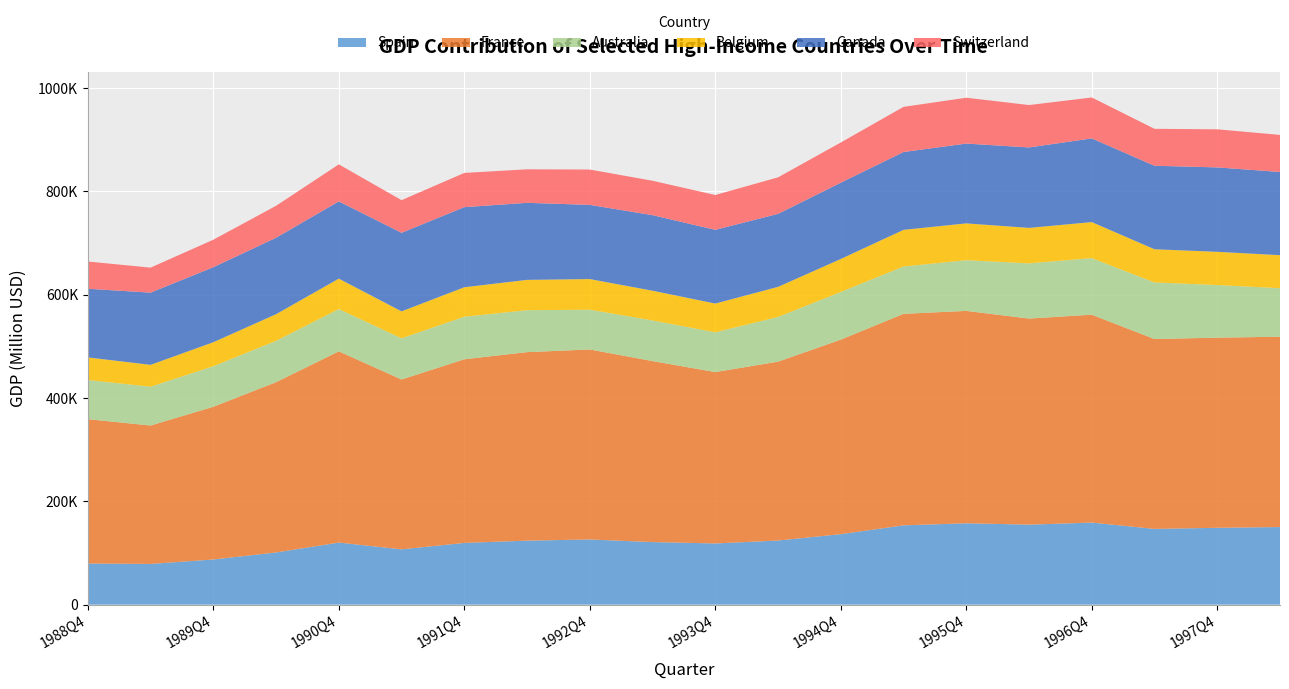

Reading right to left, what are all the values shown in this chart?

Spain: 1998Q2=150089.0	1997Q4=148677.1	1997Q2=146489.4	1996Q4=158761.4	1996Q2=154772.5	1995Q4=157407.4	1995Q2=153434.7	1994Q4=136341.5	1994Q2=124024.5	1993Q4=118361.5	1993Q2=121025.9	1992Q4=126079.4	1992Q2=123802.4	1991Q4=119405.2	1991Q2=106967.1	1990Q4=120044.0	1990Q2=100973.0	1989Q4=87332.2	1989Q2=78744.2	1988Q4=79474.6
France: 1998Q2=368427.0	1997Q4=368022.0	1997Q2=367521.2	1996Q4=402393.3	1996Q2=398861.5	1995Q4=411105.4	1995Q2=409365.6	1994Q4=376521.7	1994Q2=346209.4	1993Q4=331712.8	1993Q2=350336.3	1992Q4=367736.4	1992Q2=364873.4	1991Q4=355476.2	1991Q2=328735.1	1990Q4=370166.9	1990Q2=329553.4	1989Q4=295574.4	1989Q2=267875.2	1988Q4=279433.9
Australia: 1998Q2=93887.3	1997Q4=101774.2	1997Q2=109540.6	1996Q4=109478.9	1996Q2=106819.7	1995Q4=98067.1	1995Q2=91625.2	1994Q4=92237.2	1994Q2=86459.0	1993Q4=76996.2	1993Q2=78651.5	1992Q4=76967.6	1992Q2=81161.3	1991Q4=82283.9	1991Q2=79679.5	1990Q4=81812.5	1990Q2=80007.5	1989Q4=78454.6	1989Q2=75129.8	1988Q4=75808.4
Belgium: 1998Q2=63907.0	1997Q4=64348.0	1997Q2=64233.6	1996Q4=69737.7	1996Q2=68664.1	1995Q4=71275.8	1995Q2=70909.7	1994Q4=63864.3	1994Q2=58287.8	1993Q4=55624.5	1993Q2=57524.9	1992Q4=59292.1	1992Q2=58680.2	1991Q4=57074.7	1991Q2=52194.8	1990Q4=58934.1	1990Q2=51557.9	1989Q4=46480.9	1989Q2=42321.1	1988Q4=43704.8
Canada: 1998Q2=161052.1	1997Q4=163405.0	1997Q2=161632.7	1996Q4=161967.2	1996Q2=155733.6	1995Q4=154495.5	1995Q2=150637.4	1994Q4=147666.5	1994Q2=141305.8	1993Q4=142721.3	1993Q2=146218.1	1992Q4=143617.5	1992Q2=149118.8	1991Q4=155059.6	1991Q2=152070.2	1990Q4=149470.2	1990Q2=148005.3	1989Q4=145170.1	1989Q2=139755.6	1988Q4=132902.7
Switzerland: 1998Q2=71732.3	1997Q4=73678.8	1997Q2=71465.1	1996Q4=79201.8	1996Q2=82022.8	1995Q4=88727.5	1995Q2=87391.7	1994Q4=77760.0	1994Q2=70656.4	1993Q4=67375.5	1993Q2=66588.1	1992Q4=68365.0	1992Q2=64856.8	1991Q4=66192.1	1991Q2=63135.6	1990Q4=71661.9	1990Q2=61782.0	1989Q4=53213.7	1989Q2=48365.3	1988Q4=52745.2